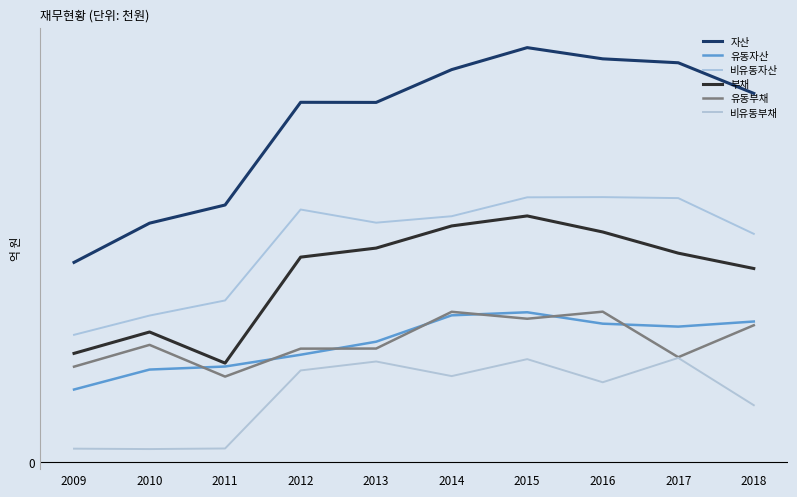

What is the lowest value of the 부채 series?

1.3